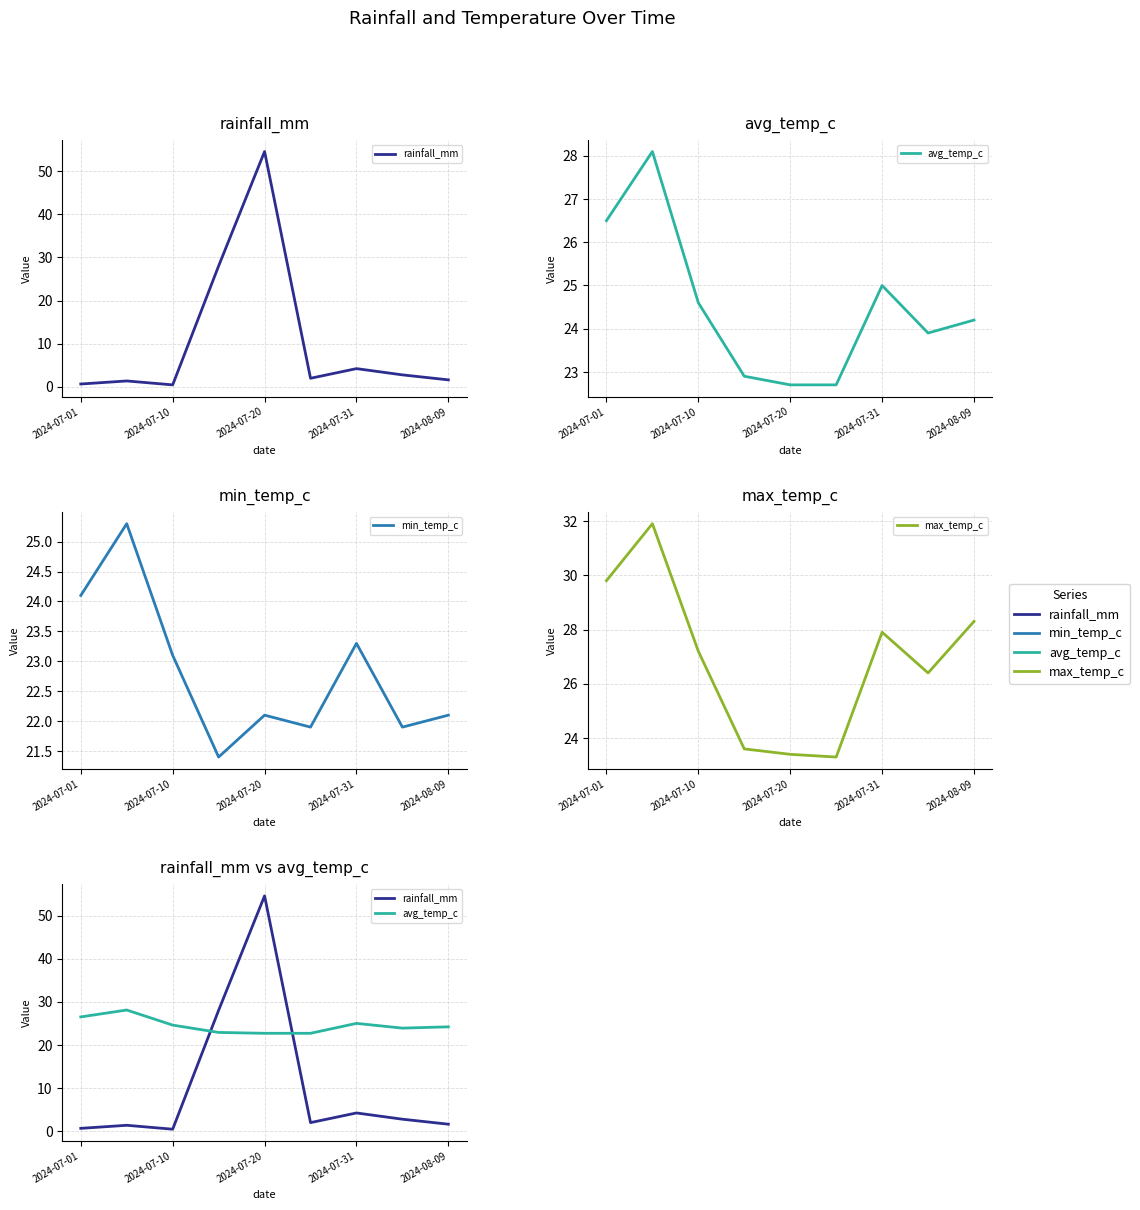

How many values in the max_temp_c series are below 27?

4